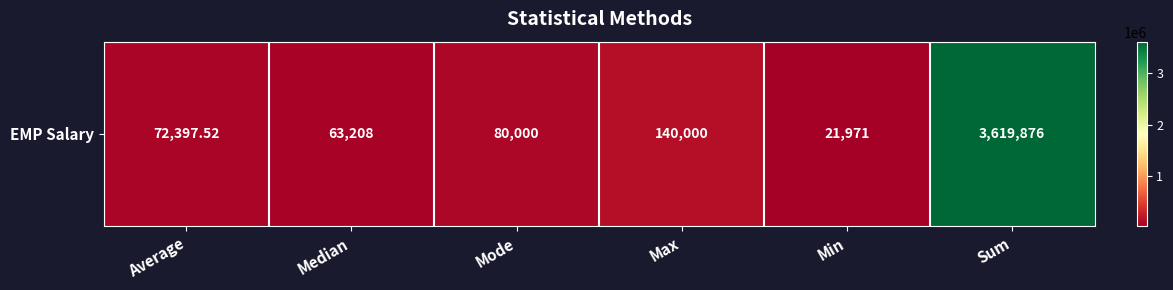

What is the sum of all values?

3997452.5